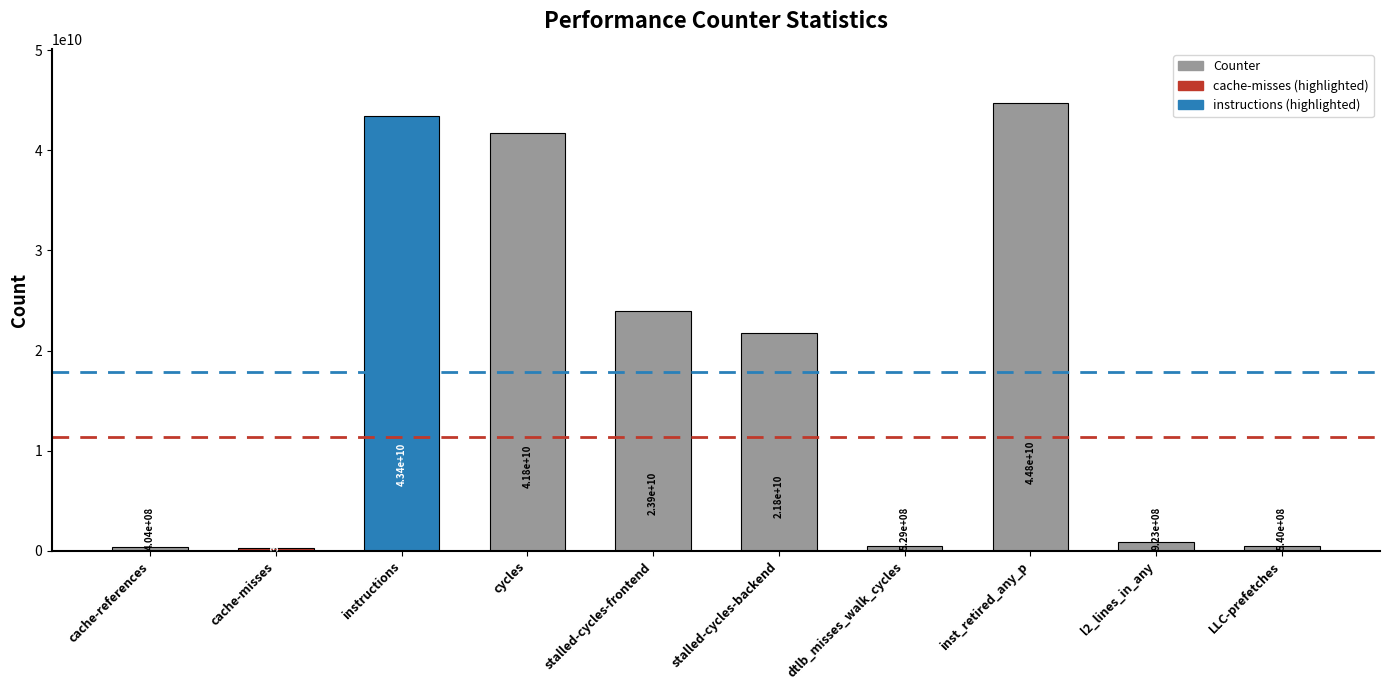

Rank the categories by value from highest to lowest.

inst_retired_any_p, instructions, cycles, stalled-cycles-frontend, stalled-cycles-backend, l2_lines_in_any, LLC-prefetches, dtlb_misses_walk_cycles, cache-references, cache-misses